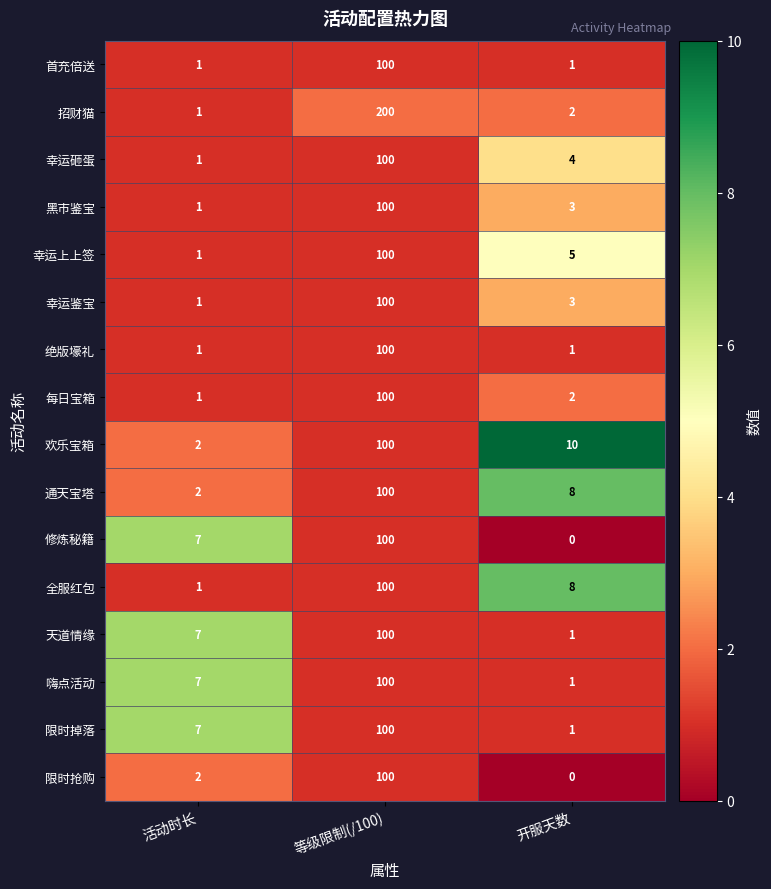

Rank the categories by 幸运砸蛋 value from highest to lowest.

等级限制(/100), 开服天数, 活动时长